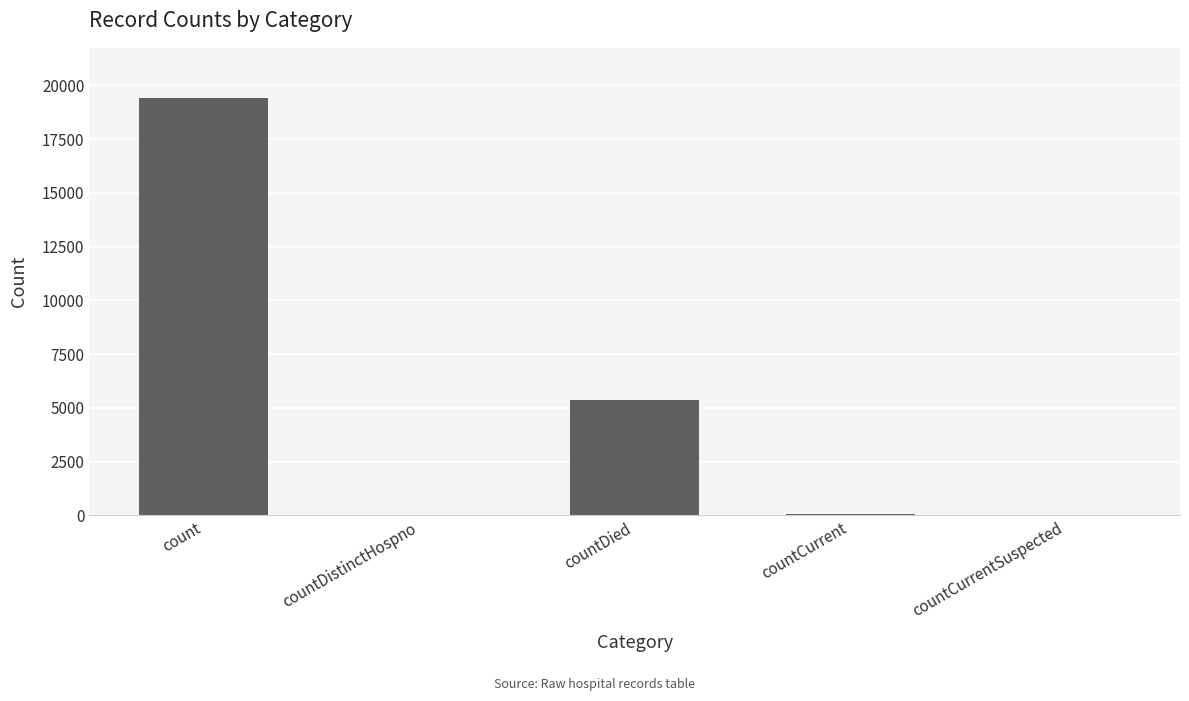

At which label is the value closest to 9710?

countDied